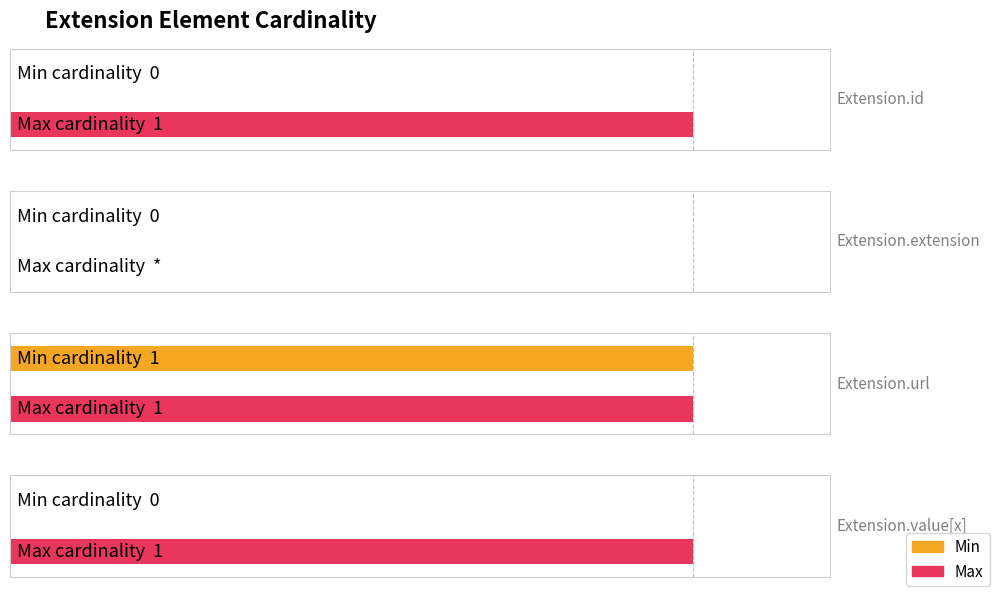

At Extension.id, list the series in order from largest to smallest.

Max, Min